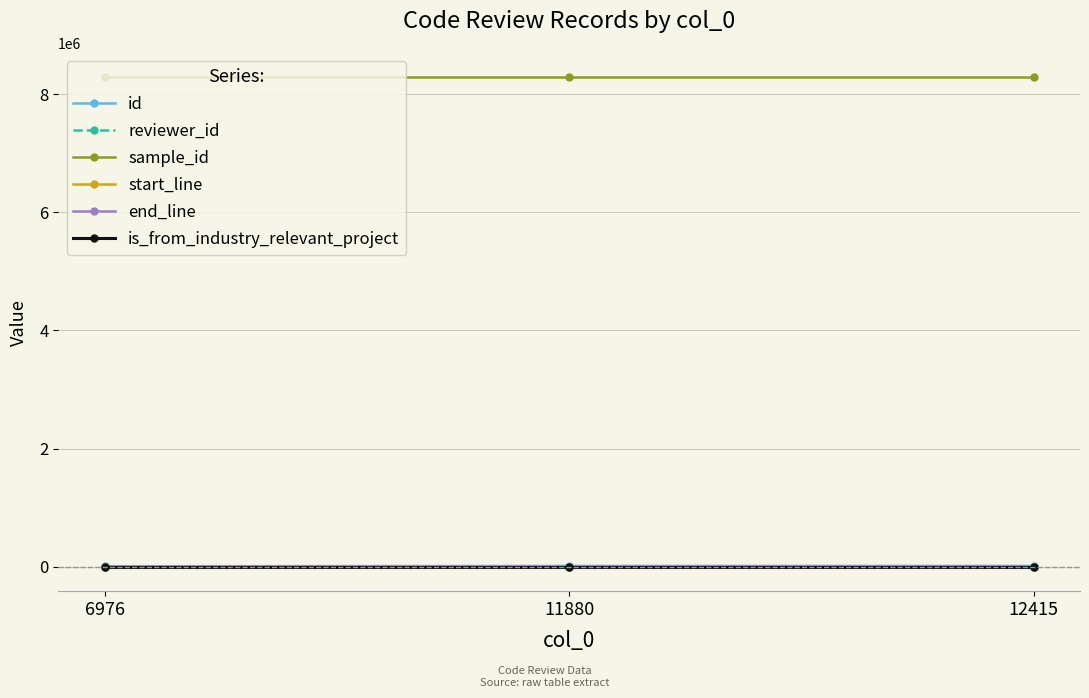

How many distinct data groups are displayed?

6